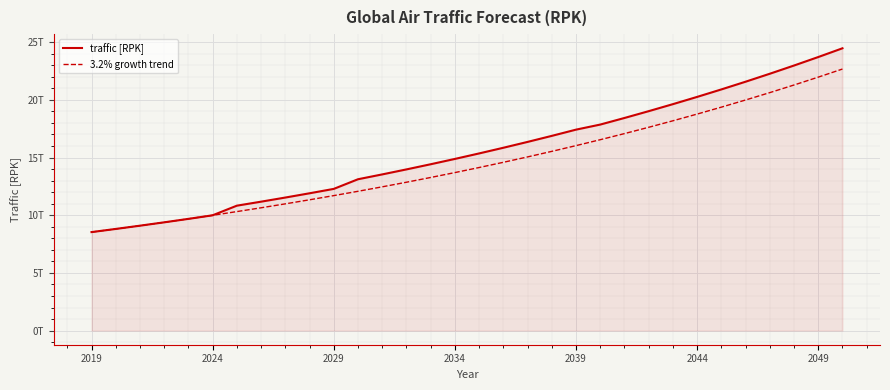

Which series has the widest spread of values?

traffic [RPK]